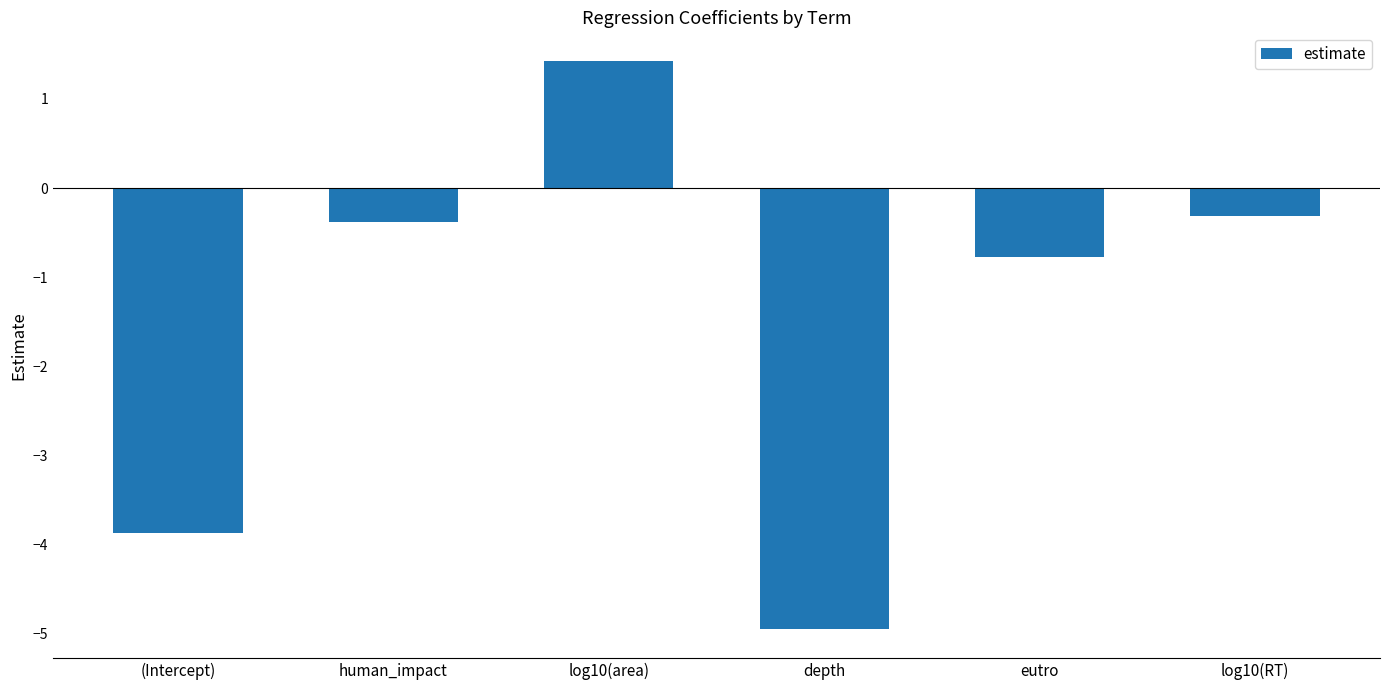

What is the maximum value shown in the chart?

1.4